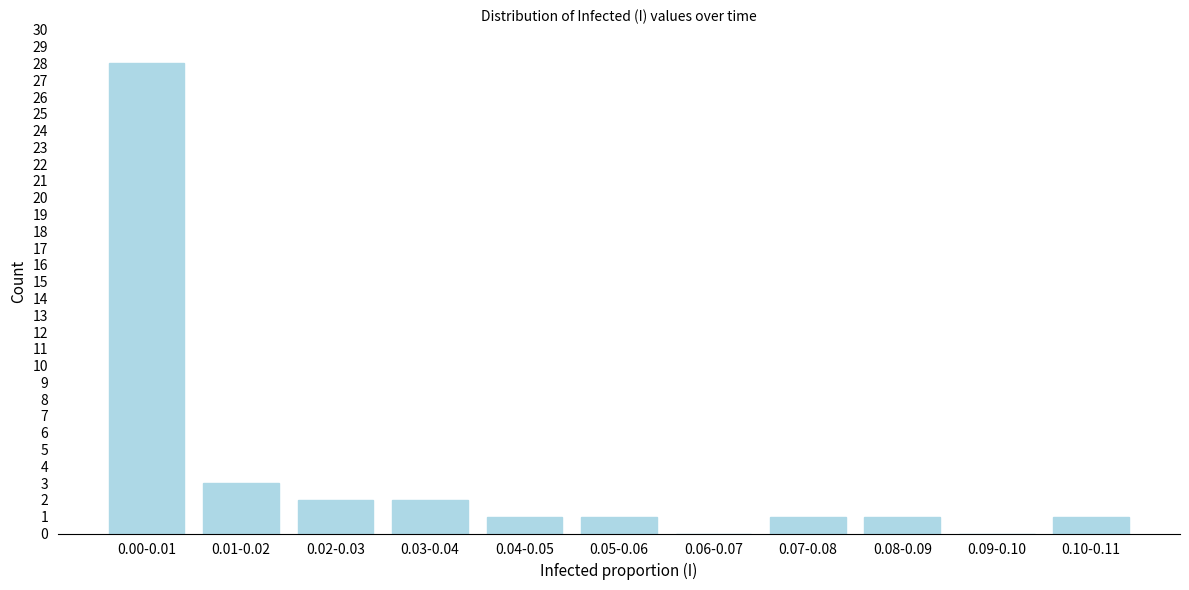

Reading left to right, list all the values displayed in this chart.

0.00-0.01=28	0.01-0.02=3	0.02-0.03=2	0.03-0.04=2	0.04-0.05=1	0.05-0.06=1	0.06-0.07=0	0.07-0.08=1	0.08-0.09=1	0.09-0.10=0	0.10-0.11=1